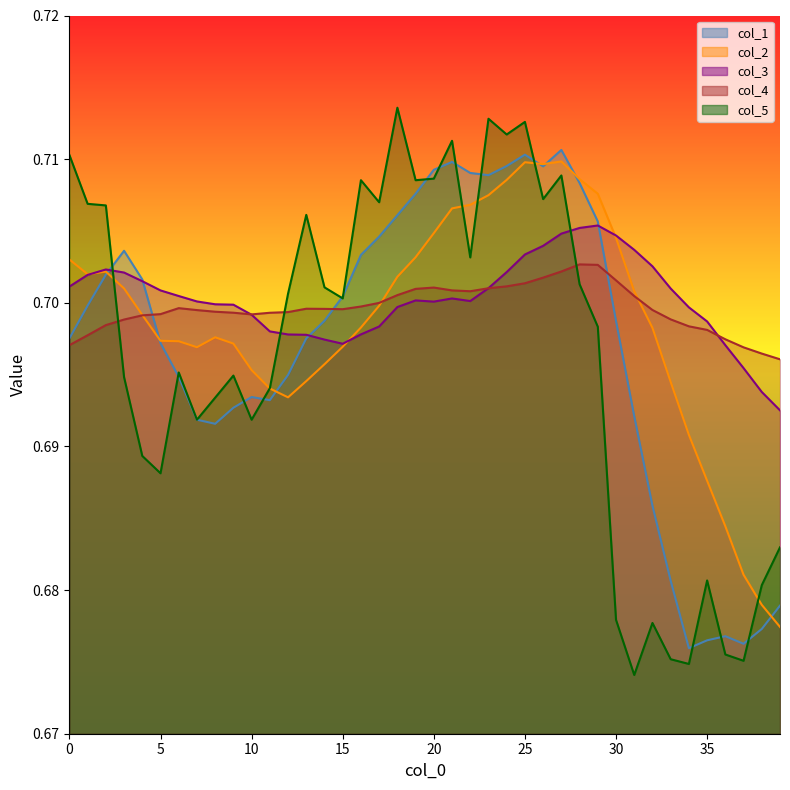

What is the total value across all series at 19?

3.5